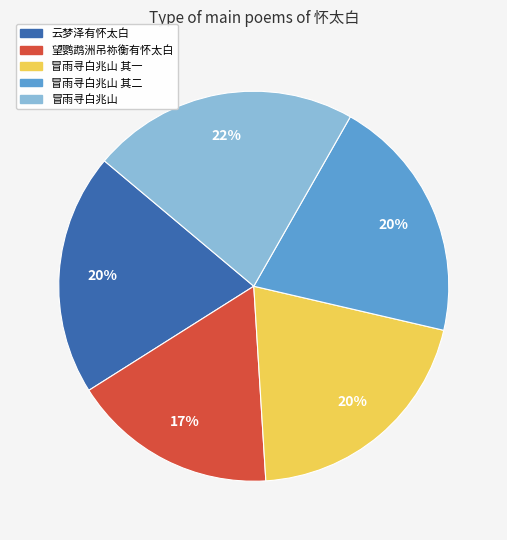

To the nearest percent, what is the average slice percentage?

20%